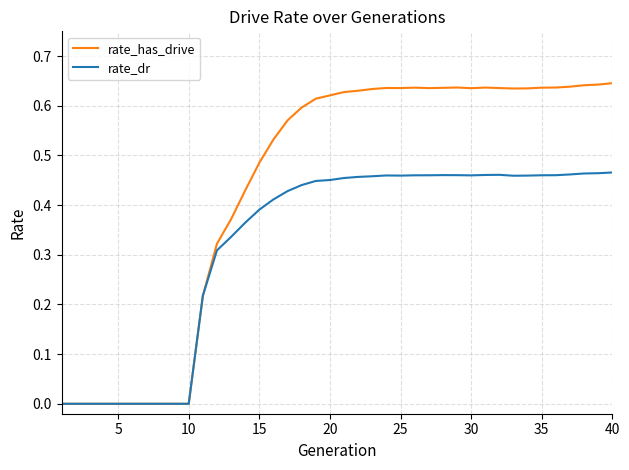

True or false: rate_has_drive has more than 1 points higher than both neighbors.

True